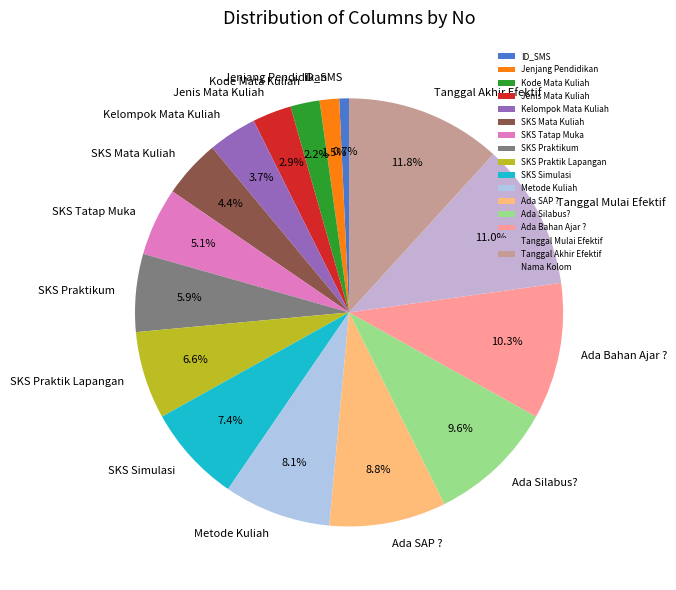

Which has a higher value, Tanggal Mulai Efektif or Tanggal Akhir Efektif?

Tanggal Akhir Efektif